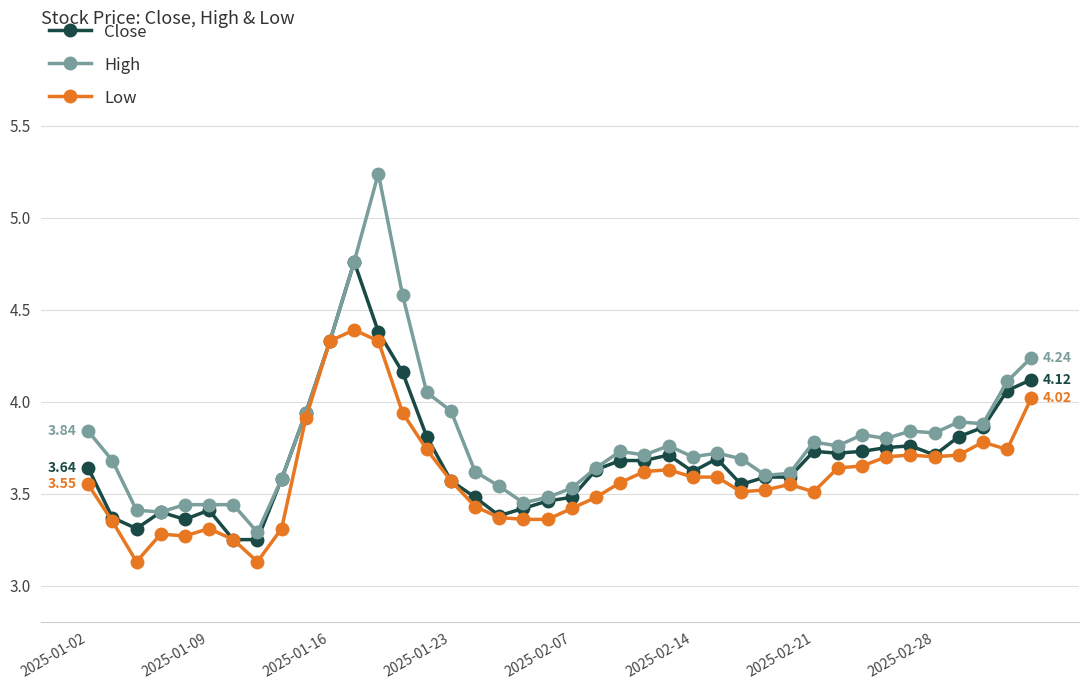

True or false: Low has more than 0 interior local peaks.

True